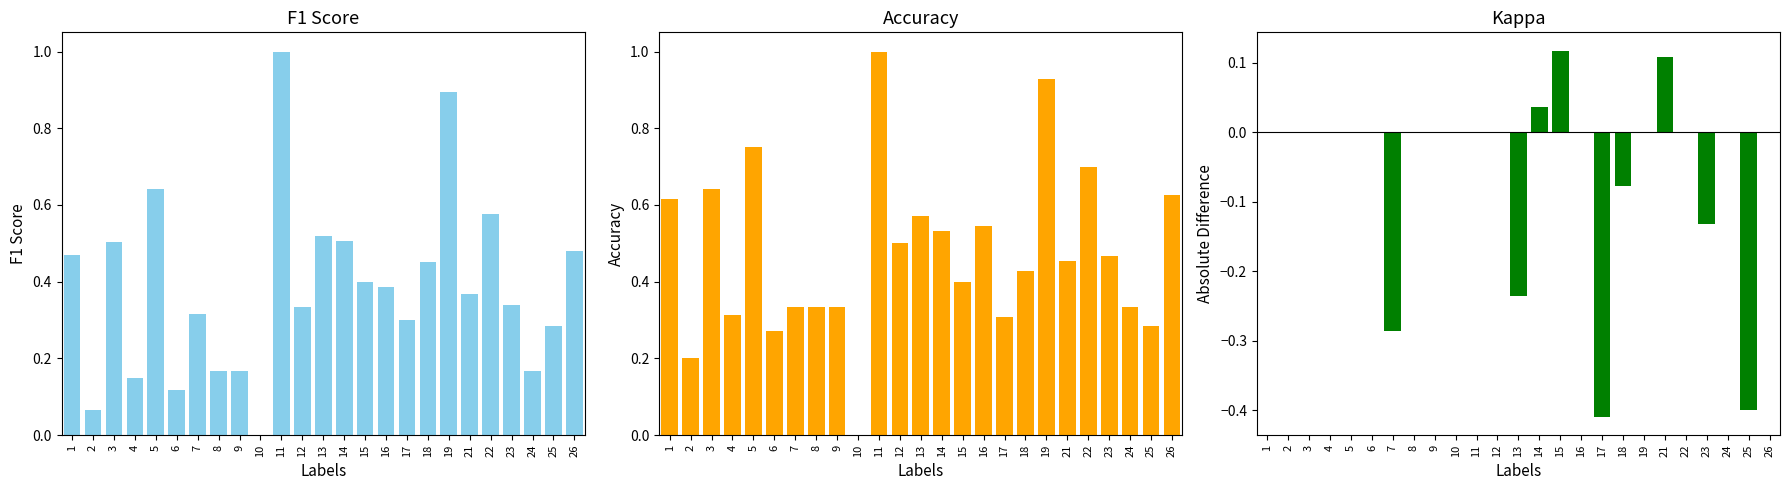

How many values in the kappa series are below 0?

6